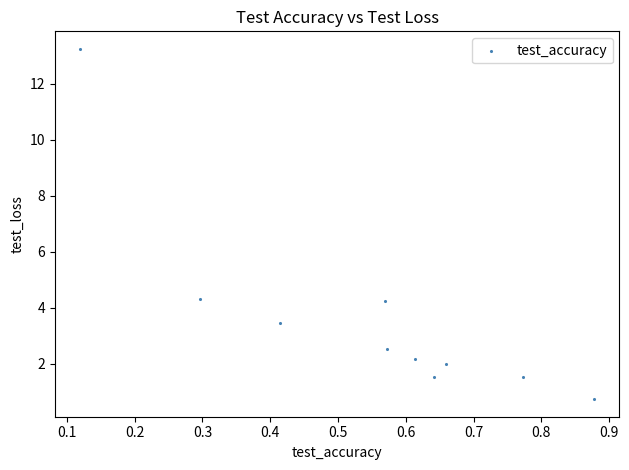

What is the range of X values (max minus min)?

0.8